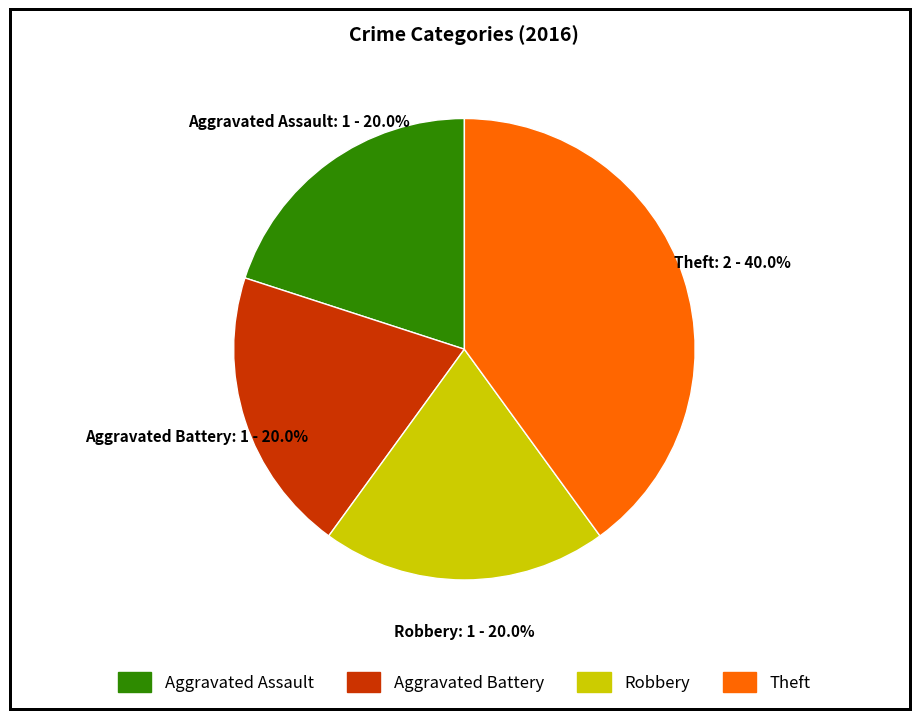

Do Robbery and Aggravated Battery together represent more than half of the pie?

No